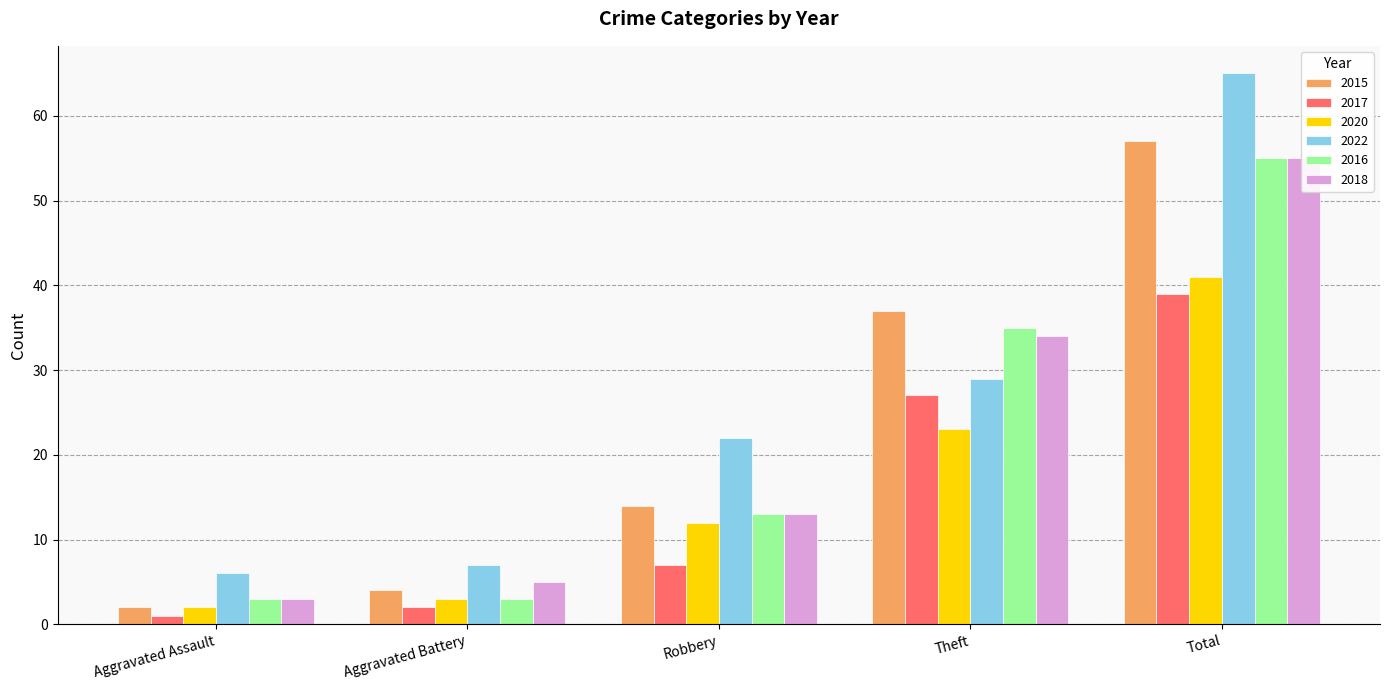

Which category has the highest value across all series?

Total